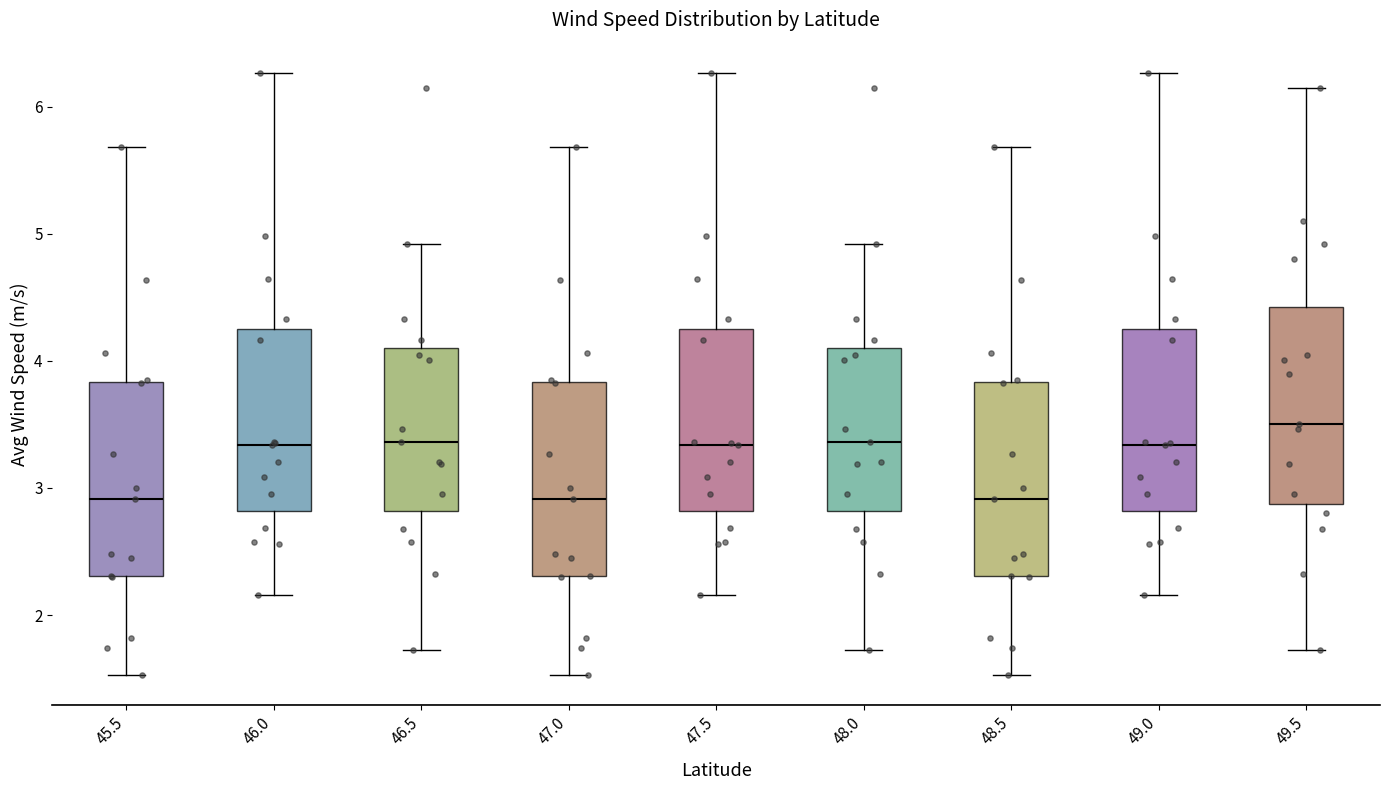

Reading left to right, transcribe this box plot: for each box, give where its median line is, the range the box spans, and where its two whiskers end, as read against the y-axis. The values are not printed on the chart, so give them approximately, as read against the axis.

45.5: median 2.9, box 2.3 to 3.8, whiskers 1.5 to 5.7
46.0: median 3.3, box 2.8 to 4.2, whiskers 2.2 to 6.3
46.5: median 3.4, box 2.8 to 4.1, whiskers 1.7 to 4.9
47.0: median 2.9, box 2.3 to 3.8, whiskers 1.5 to 5.7
47.5: median 3.3, box 2.8 to 4.2, whiskers 2.2 to 6.3
48.0: median 3.4, box 2.8 to 4.1, whiskers 1.7 to 4.9
48.5: median 2.9, box 2.3 to 3.8, whiskers 1.5 to 5.7
49.0: median 3.3, box 2.8 to 4.2, whiskers 2.2 to 6.3
49.5: median 3.5, box 2.9 to 4.4, whiskers 1.7 to 6.1